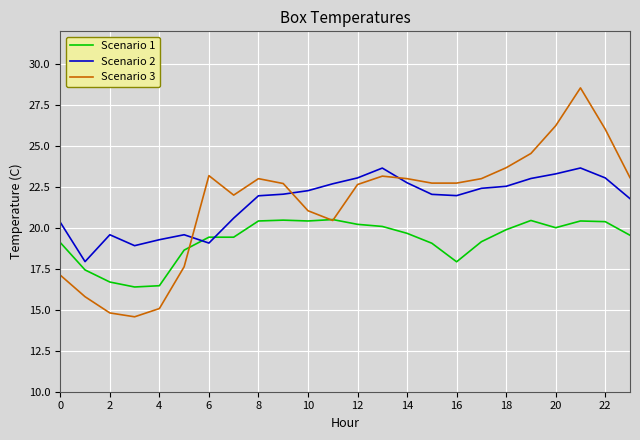

What is the minimum value for Scenario 3?

14.6